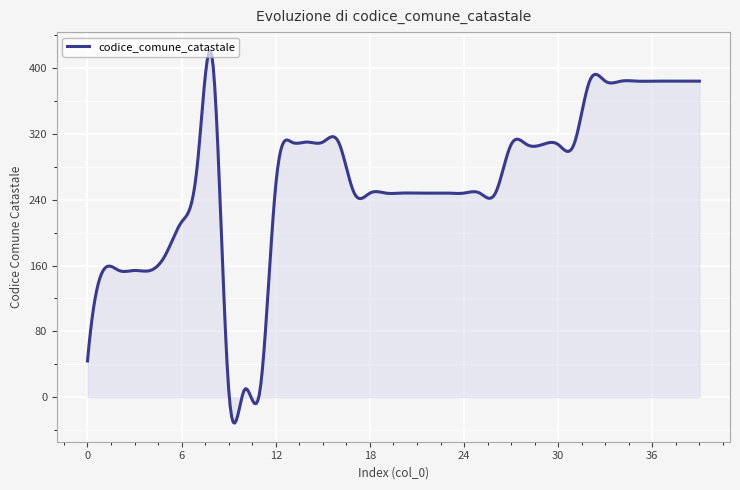

What is the smallest value displayed?

-31.5